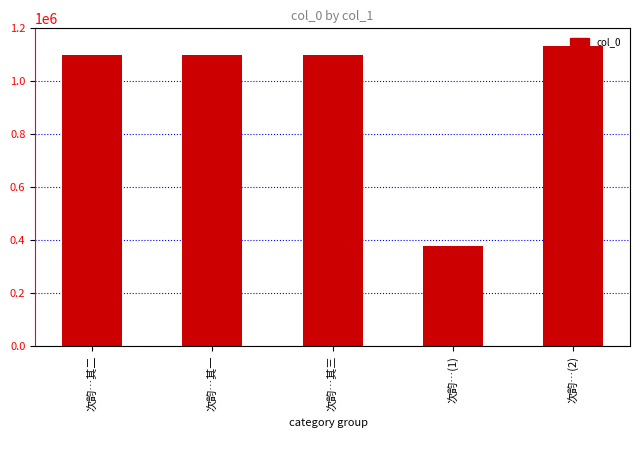

What is the greatest value displayed?

1129519